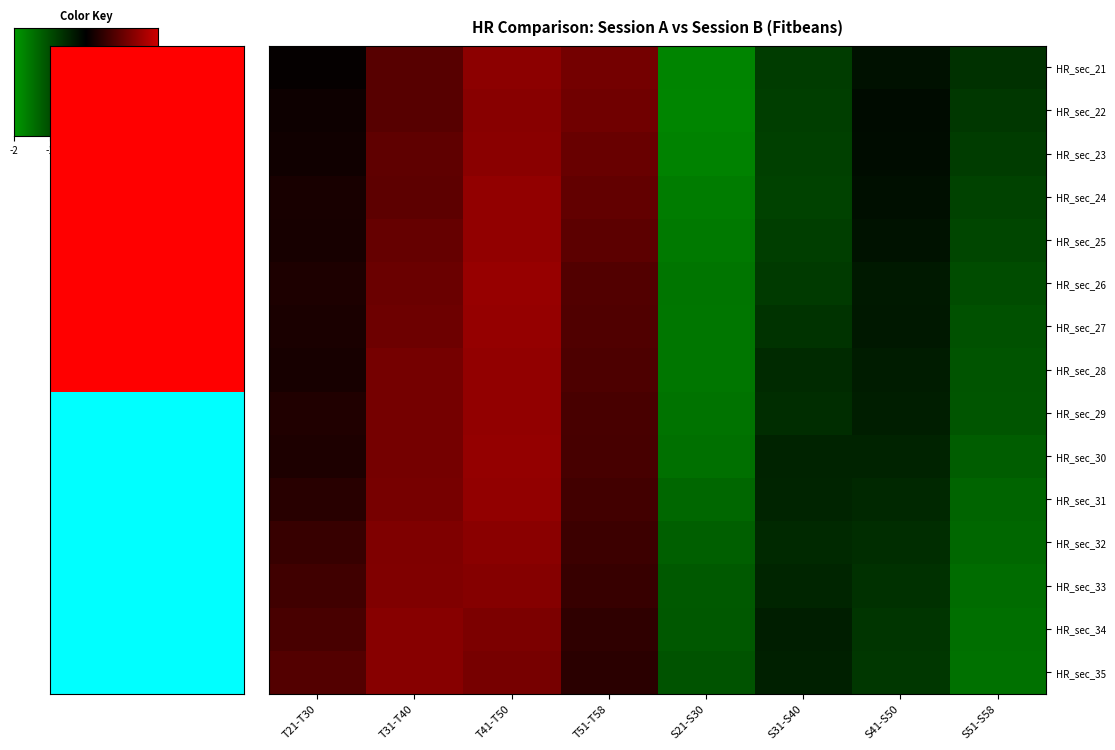

Count the number of categories in the chart.

8